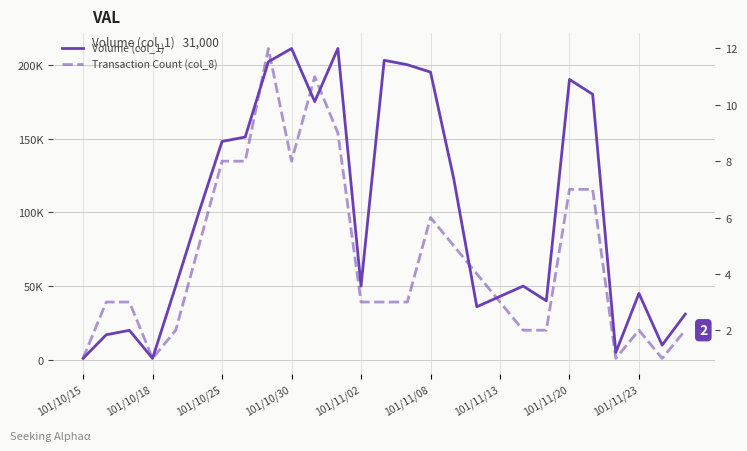

What are all the series names shown in the legend?

Volume (col_1), Transaction Count (col_8)